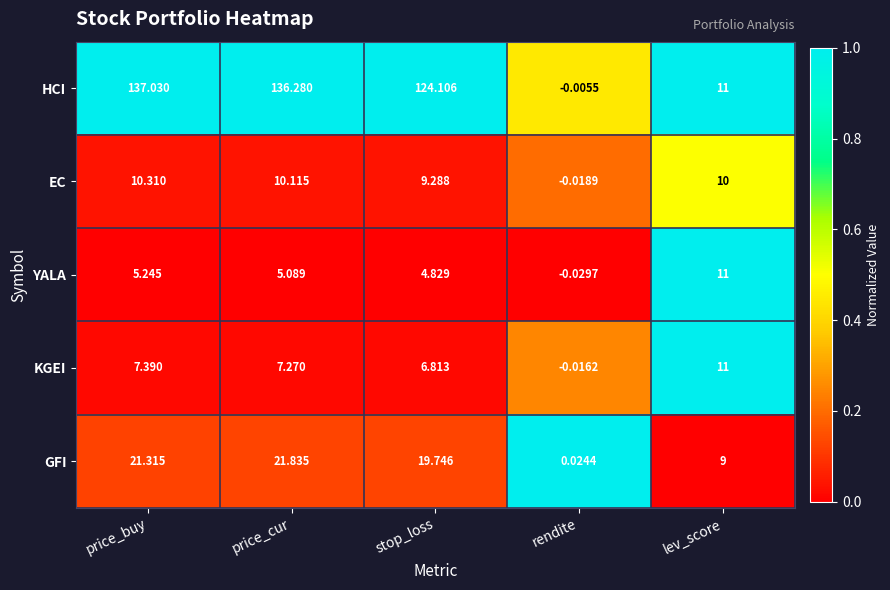

Which category has the lowest value across all series?

rendite